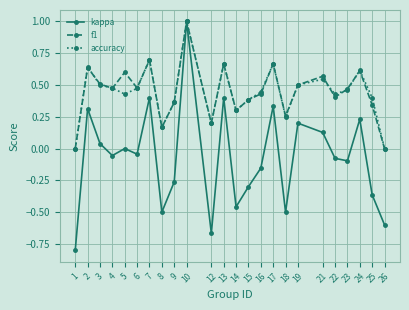

How many distinct data groups are displayed?

3